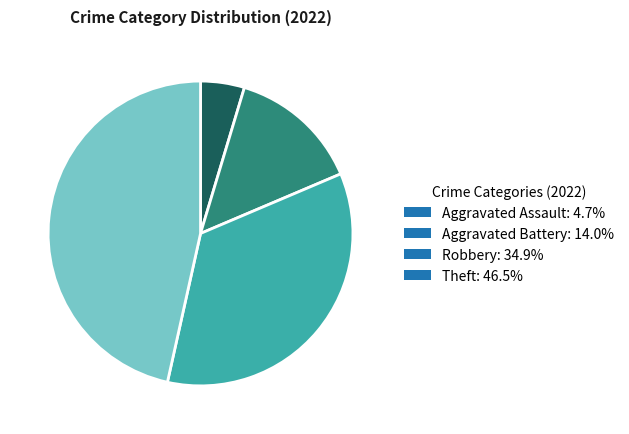

Which category has the biggest portion of the pie?

Theft